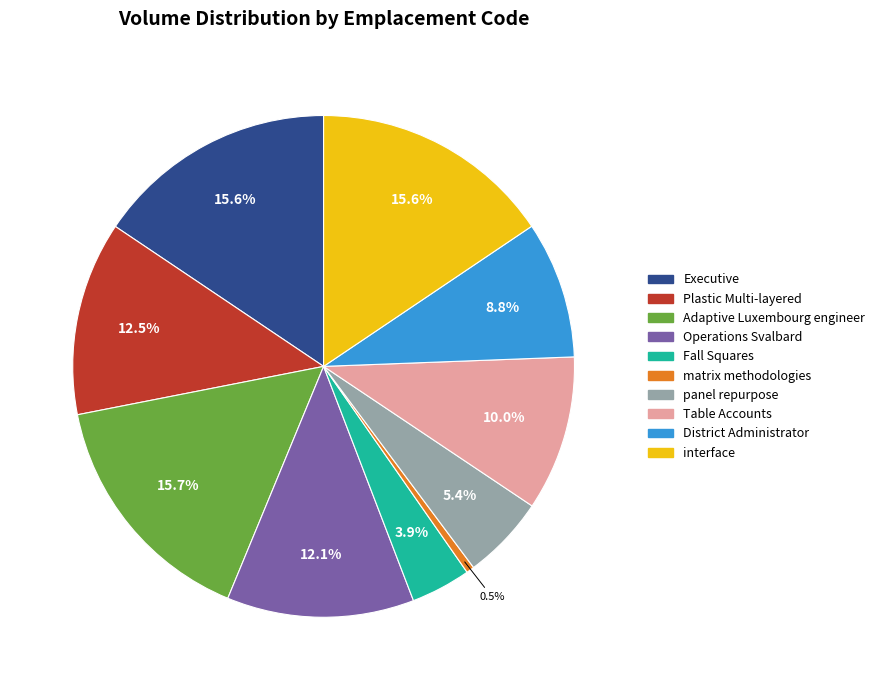

Which slice is the smallest?

matrix methodologies